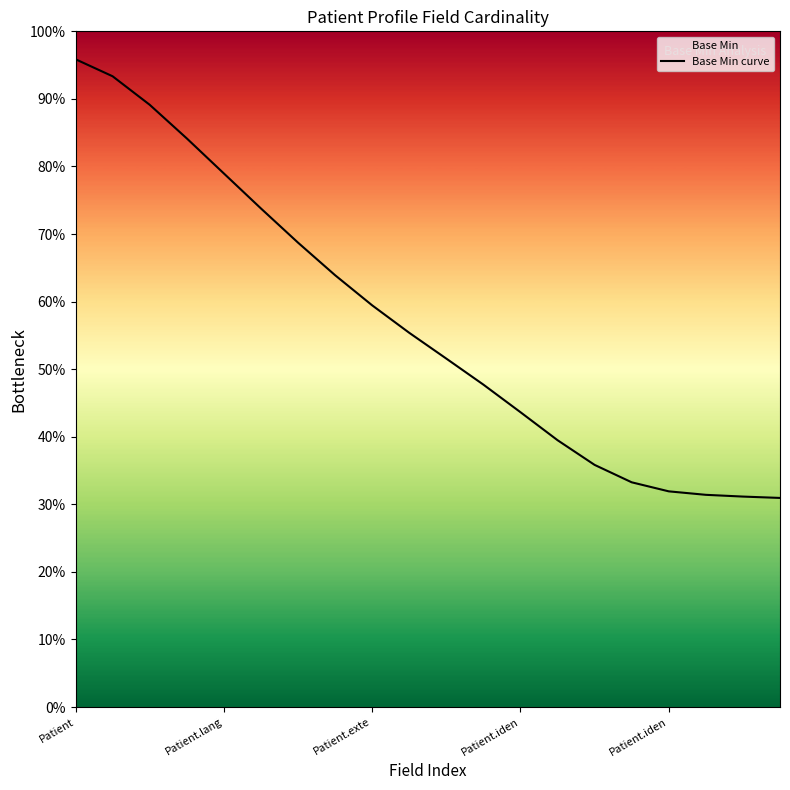

Is it true that the value at Patient is 1.7?

False